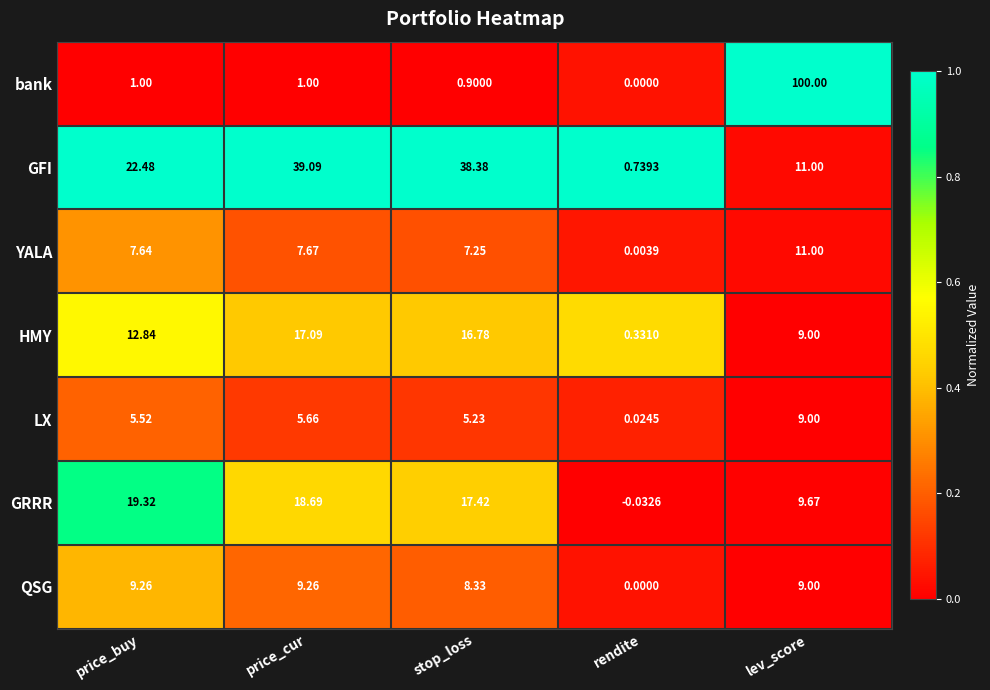

Where is YALA nearest to the value 5?

stop_loss